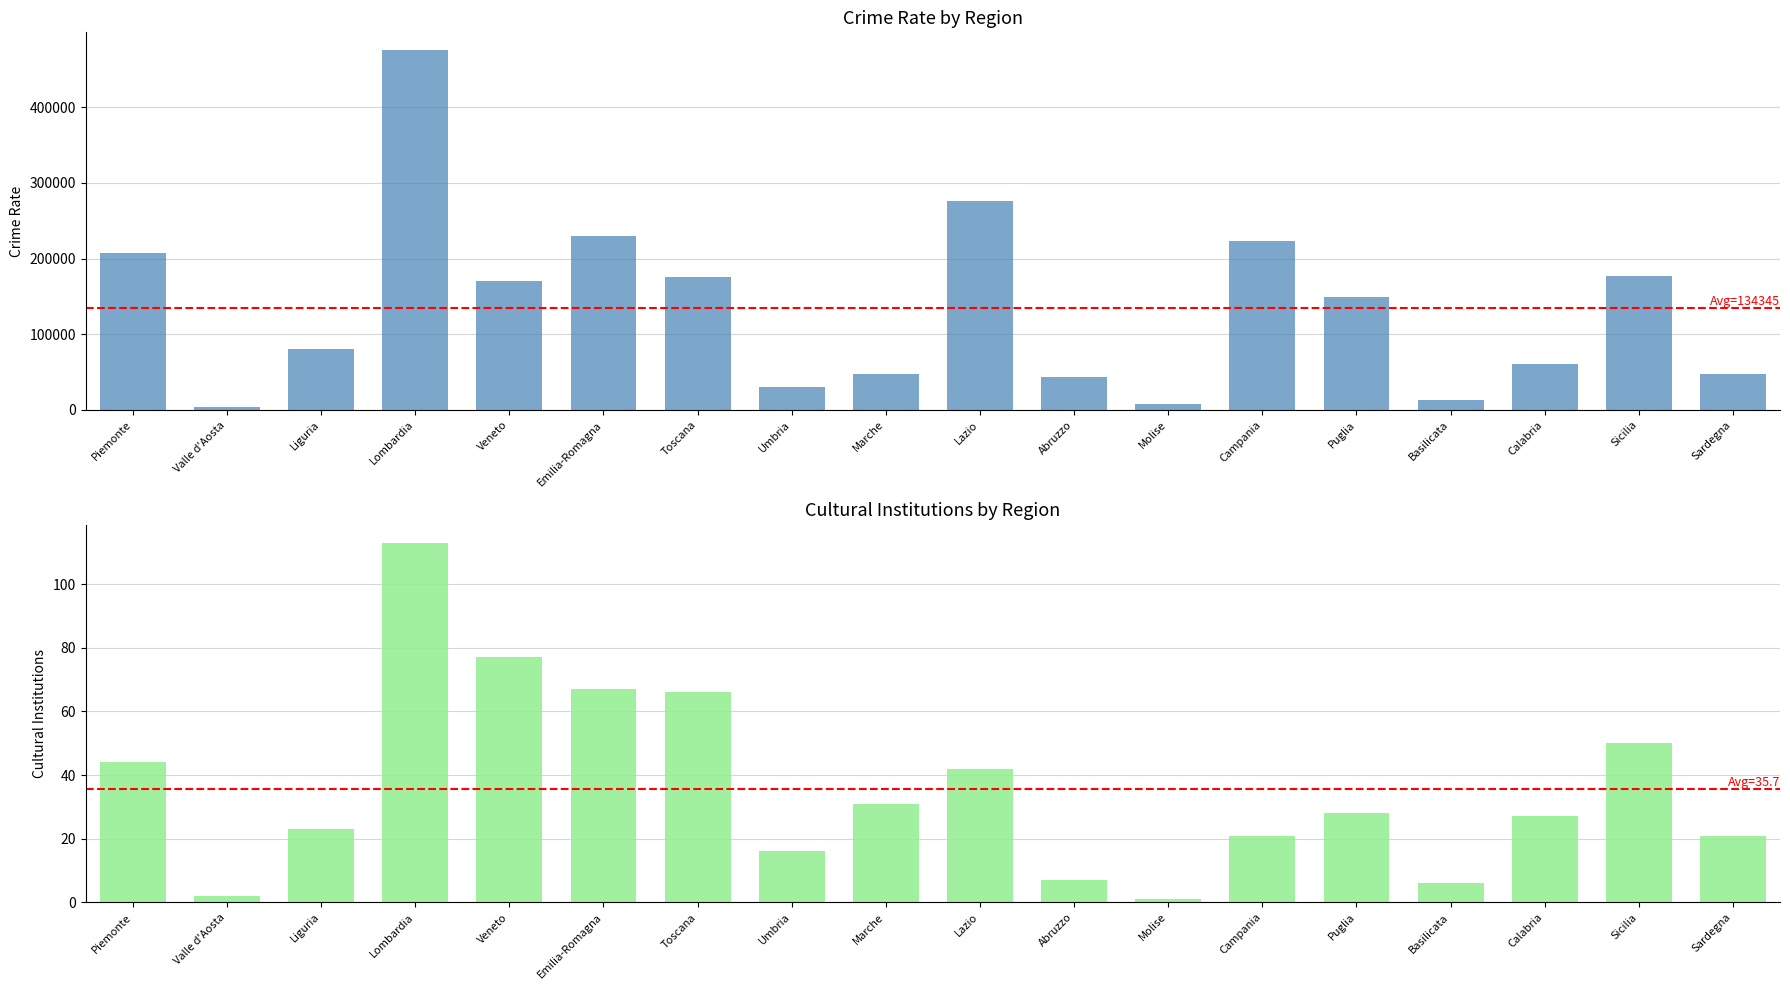

How many groups of bars are there?

18